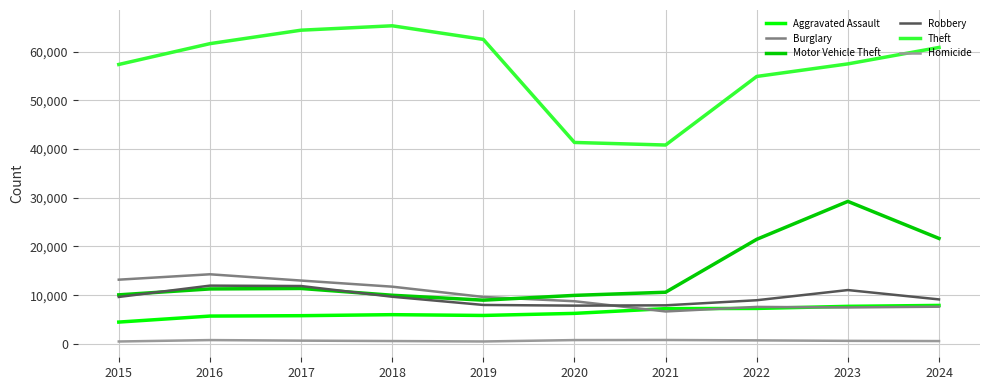

Is it true that Homicide equals 582 at 2024?

True